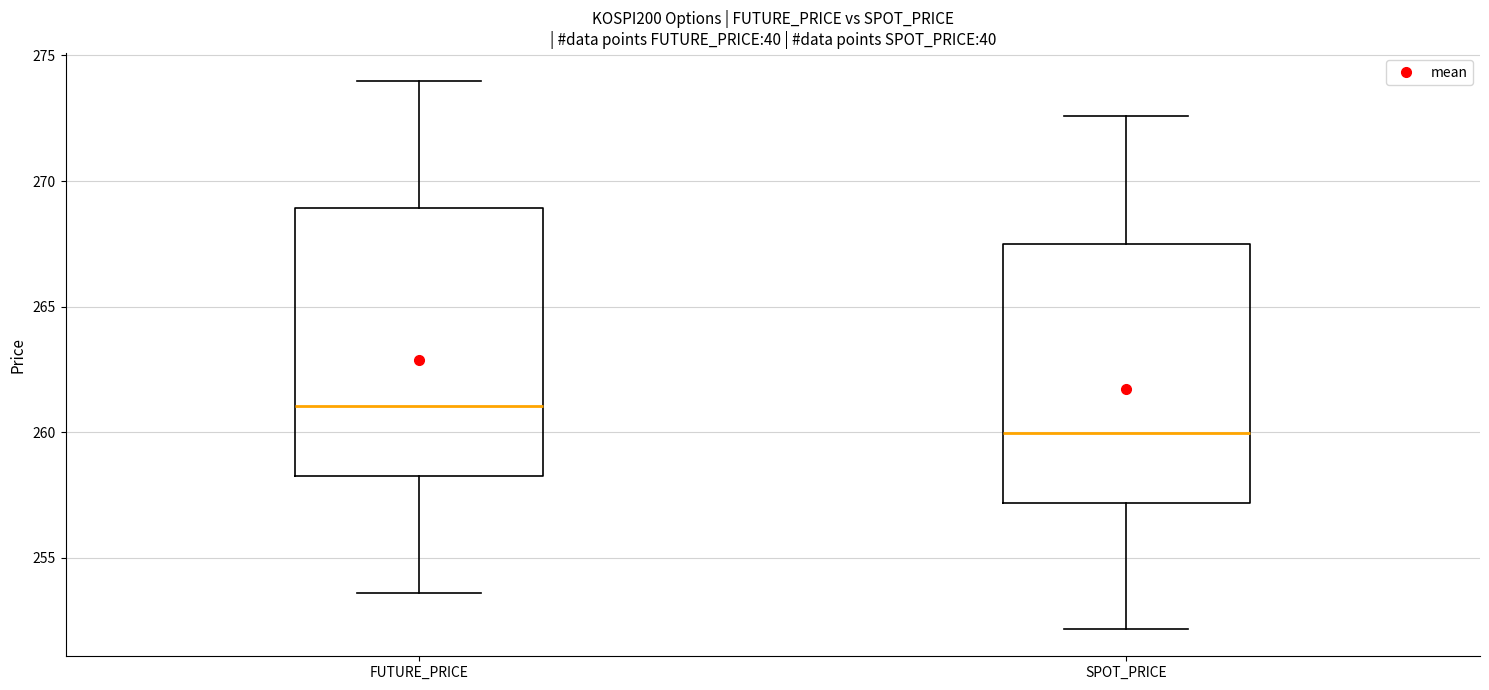

Which box has the highest median line?

FUTURE_PRICE